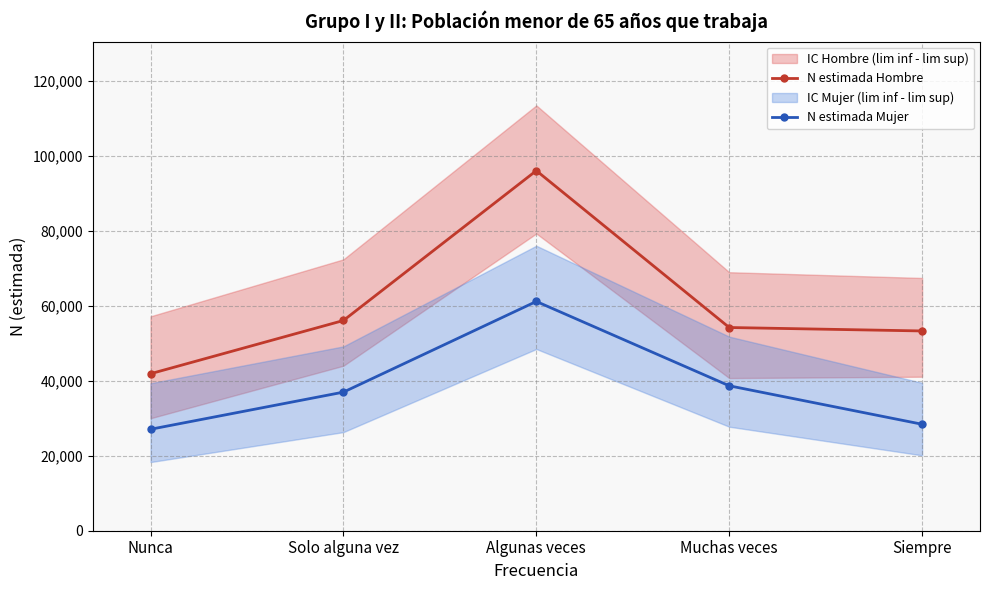

True or false: N estimada Hombre and N estimada Mujer intersect in this chart.

False